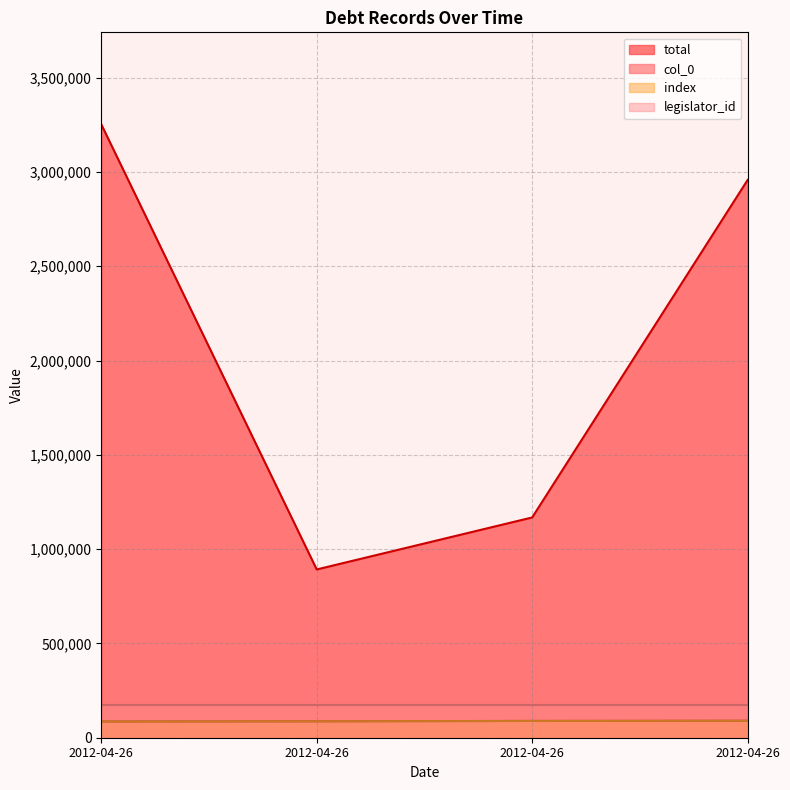

Is the value of total at 2012-04-26 greater than the value of index at 2012-04-26?

Yes